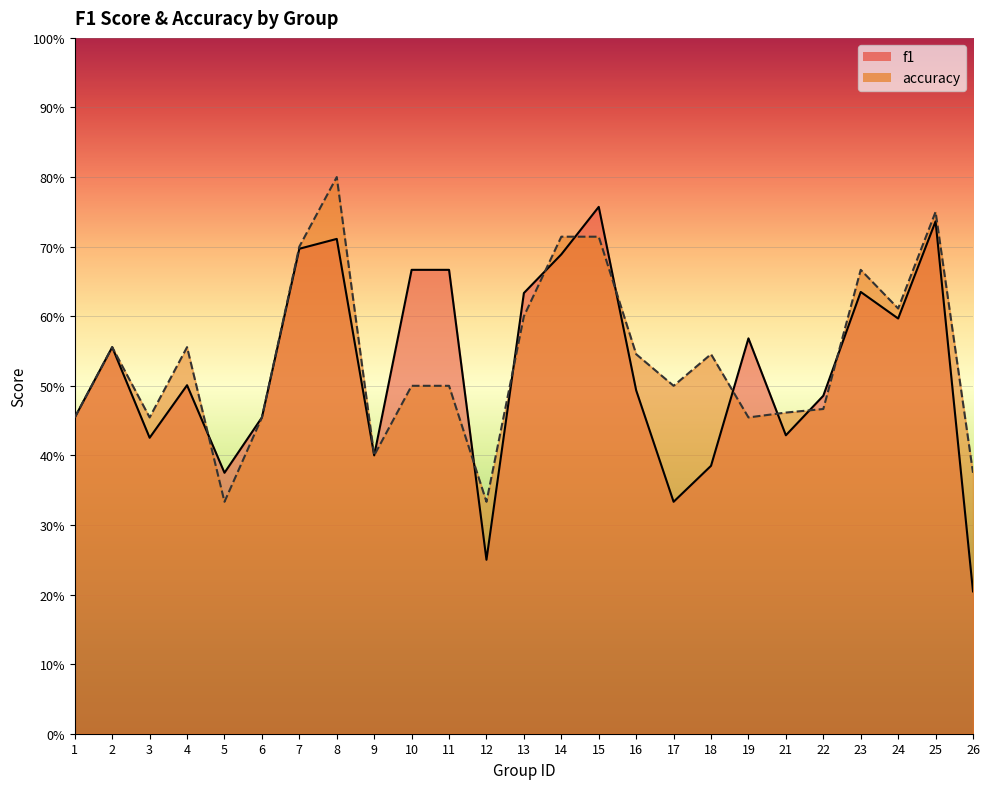

Between which two adjacent categories do accuracy and f1 first intersect?

4 and 5